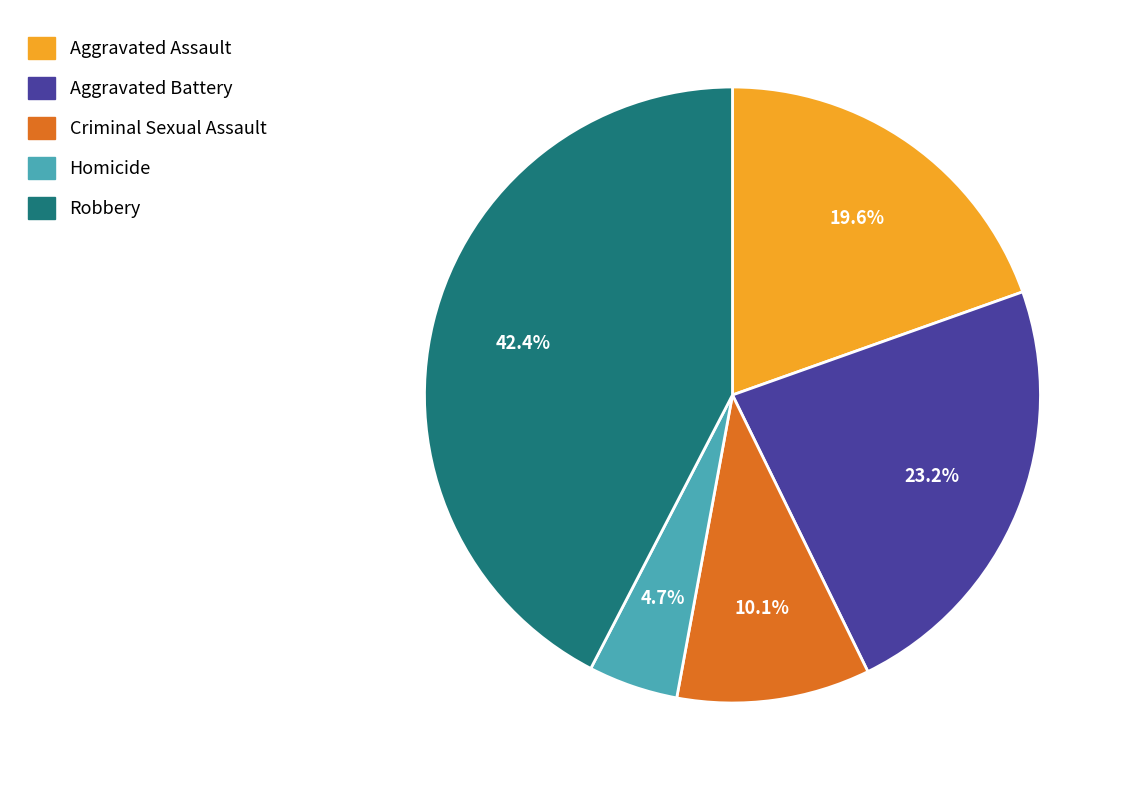

Which category has the smallest portion of the pie?

Homicide